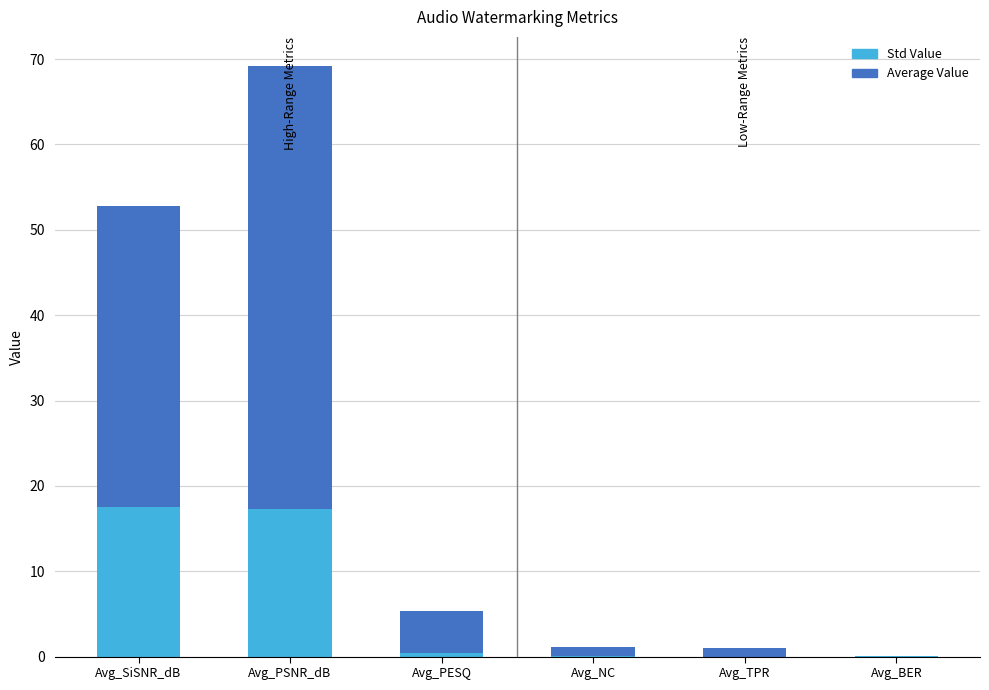

At which category is the sum across all series the highest?

Avg_PSNR_dB